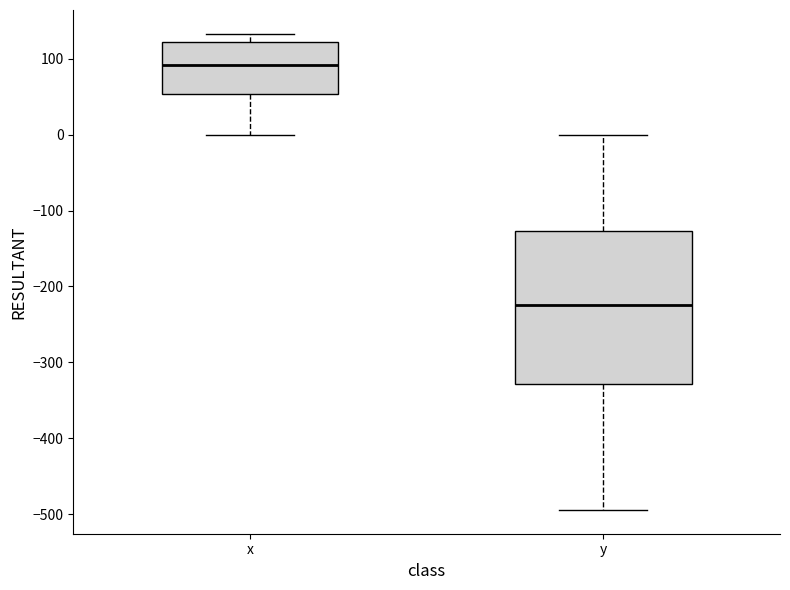

Where does the median line of the box for y sit on the y-axis? The values are not printed on the chart, so give them approximately, as read against the axis.

-220